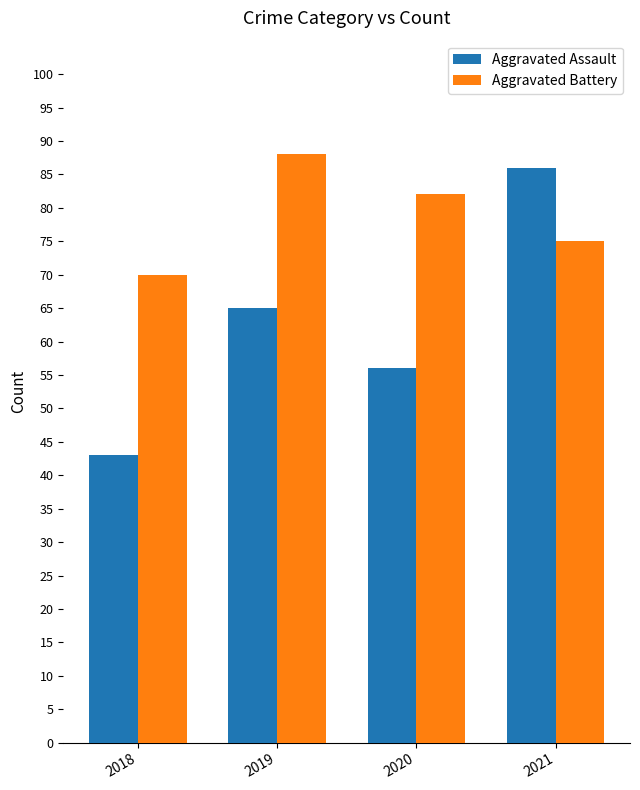

The value of Aggravated Battery at 2021 is 75. True or false?

True